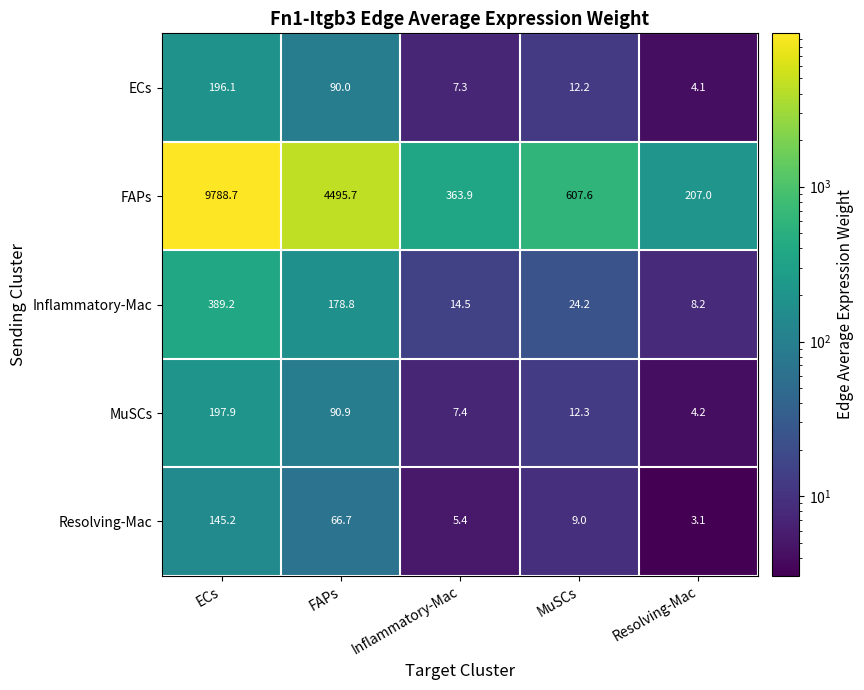

Reading right to left, extract all data points from this chart.

ECs: 4.1	12.2	7.3	90.0	196.1
FAPs: 207.0	607.6	363.9	4495.7	9788.7
Inflammatory-Mac: 8.2	24.2	14.5	178.8	389.2
MuSCs: 4.2	12.3	7.4	90.9	197.9
Resolving-Mac: 3.1	9.0	5.4	66.7	145.2